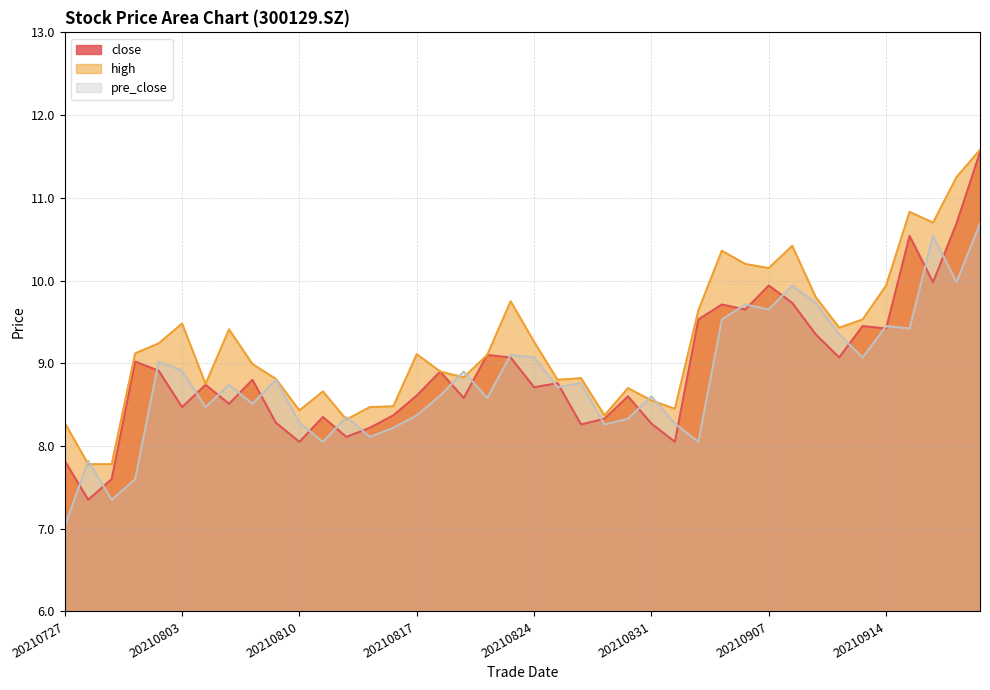

What is the sum of the close values at 20210729 and 20210811?

15.9